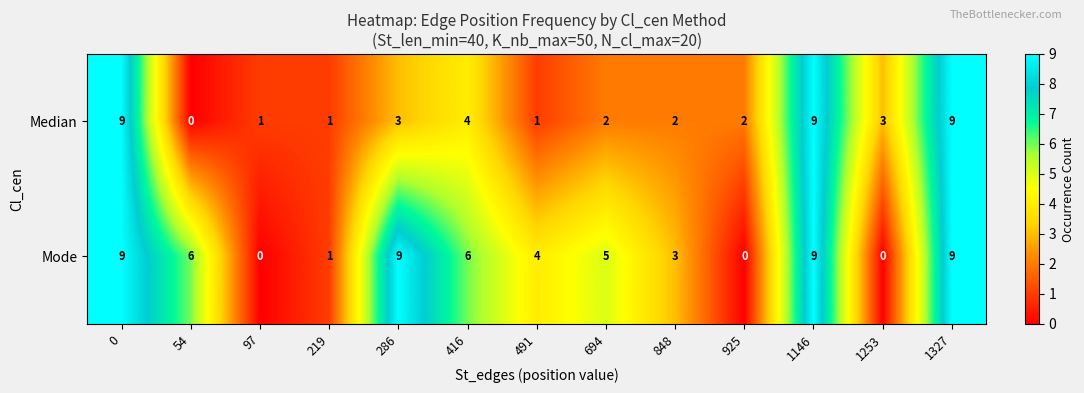

What is the difference between the second highest and minimum values in the Mode series?

9